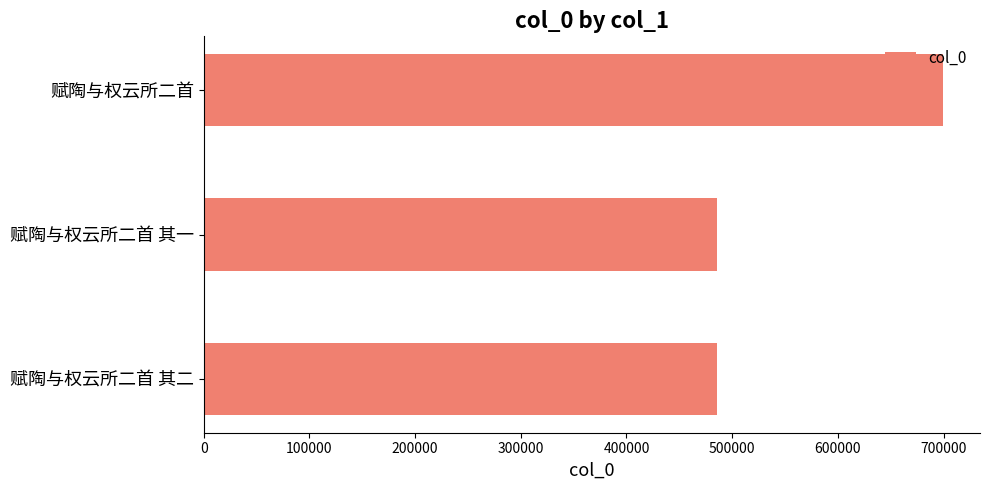

At which label is the value closest to 592516?

赋陶与权云所二首 其二